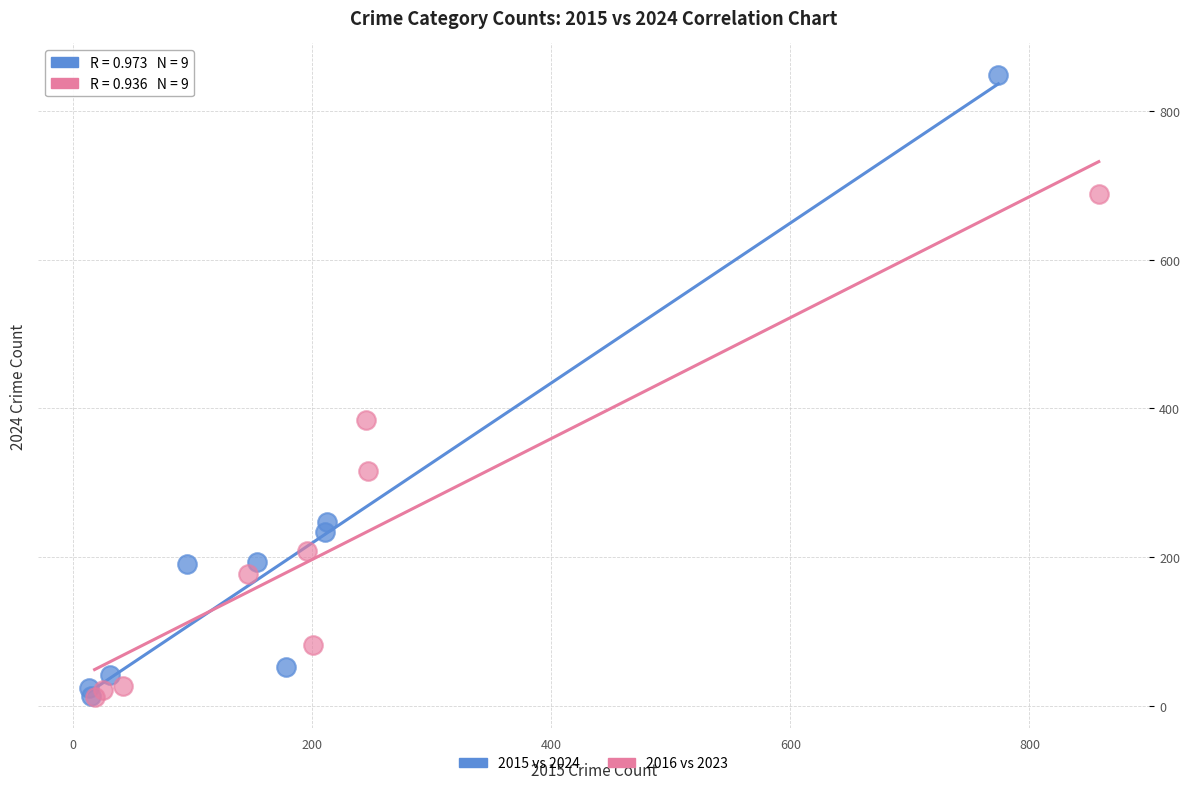

Which series has the widest spread of Y values?

2015 vs 2024